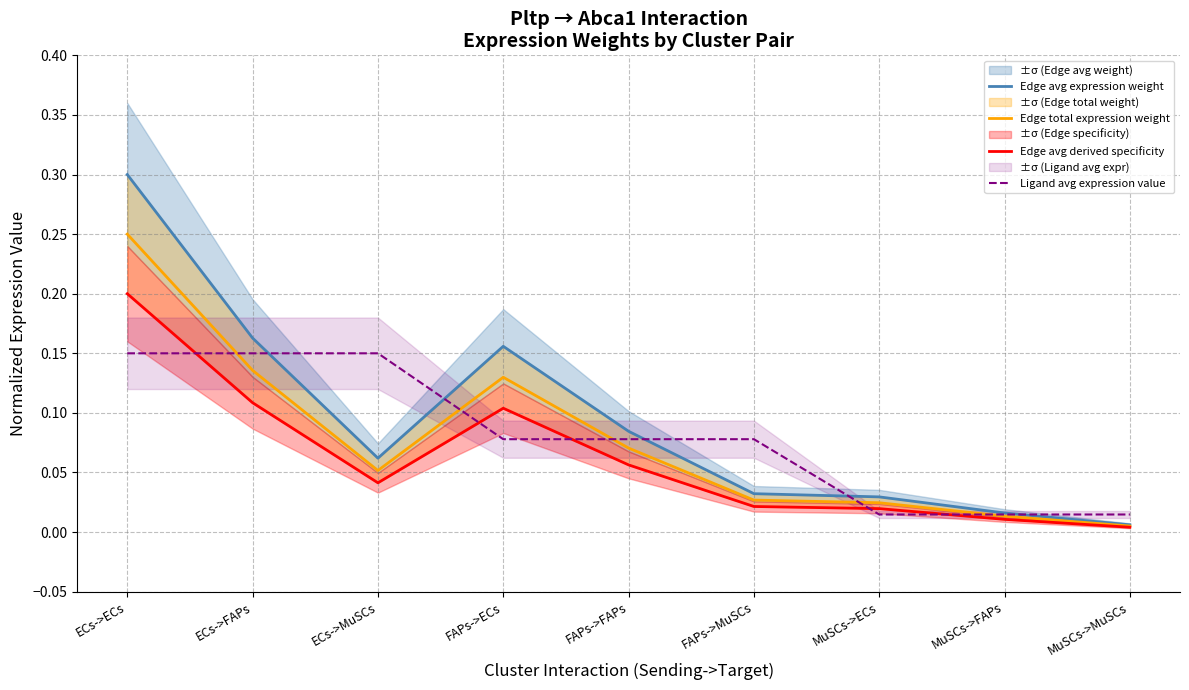

Is the value of Edge avg expression weight at FAPs->ECs greater than the value of Ligand avg expression value at ECs->MuSCs?

Yes